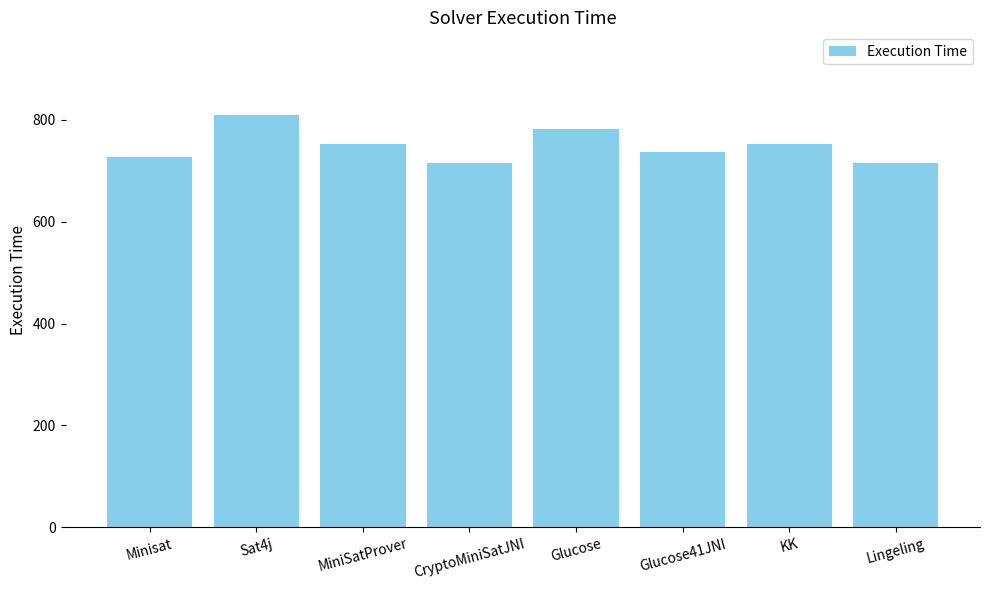

What is the sum of the values at Glucose41JNI and KK?

1490